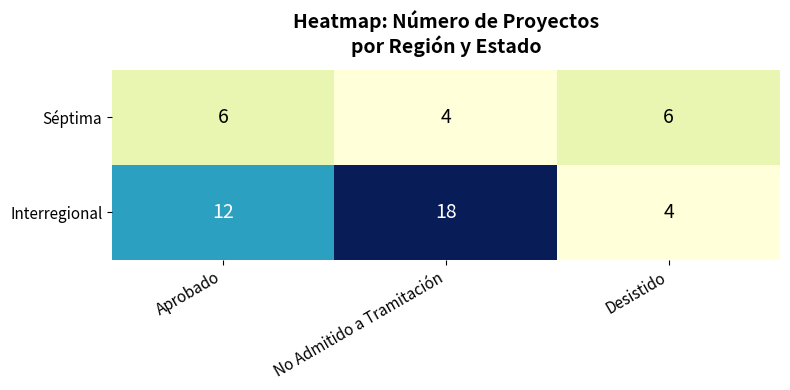

The Séptima series shows 7 at No Admitido a Tramitación. True or false?

False